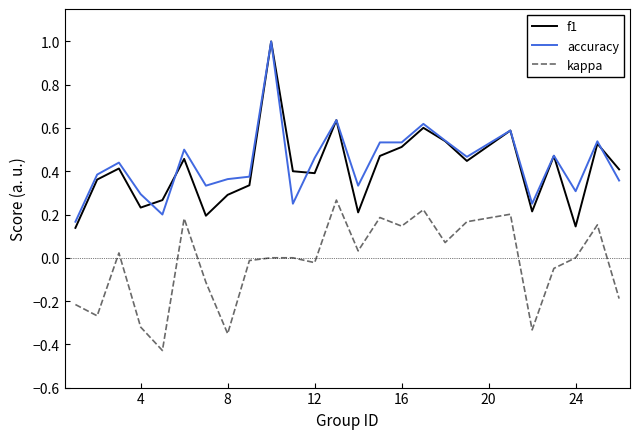

True or false: kappa and accuracy intersect in this chart.

False